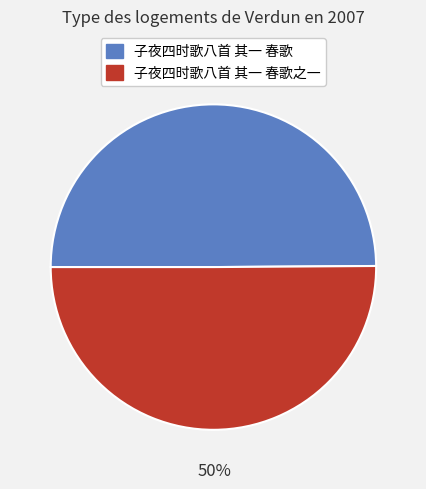

How many segments does this pie chart have?

2